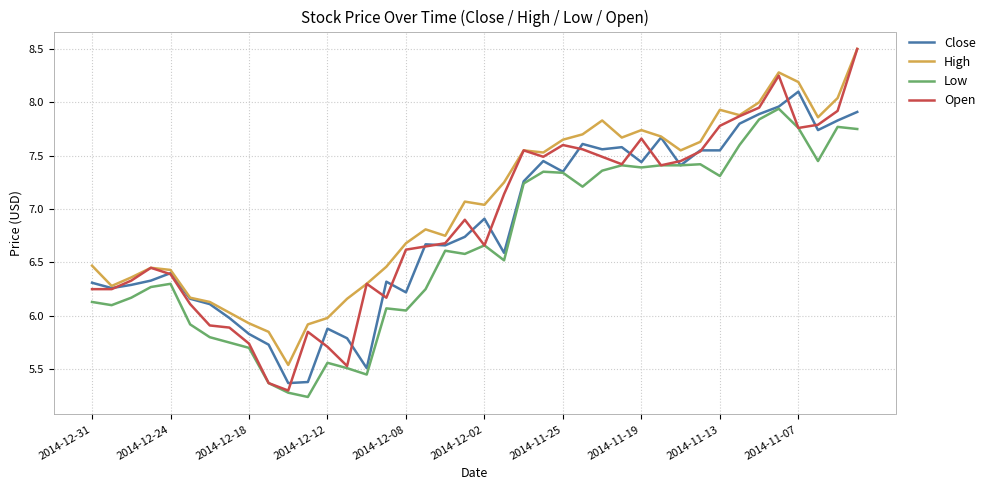

How many values in the Open series are below 6?

8